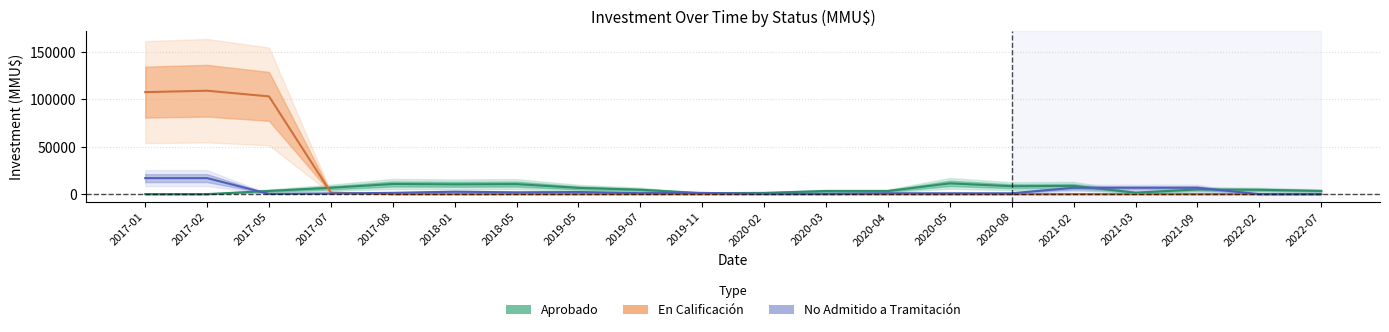

True or false: No Admitido a Tramitación has a value of 666.7 at 2017-07.

True